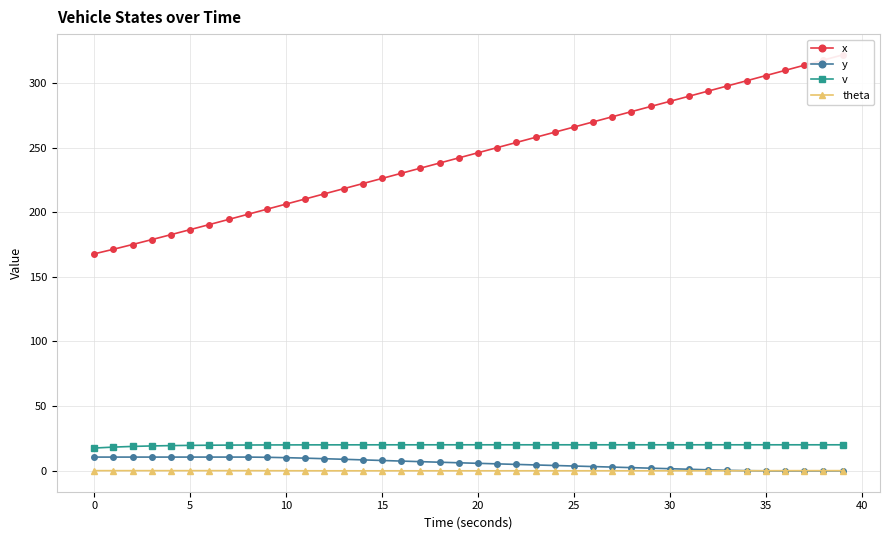

Which category has the lowest value in the y series?

36